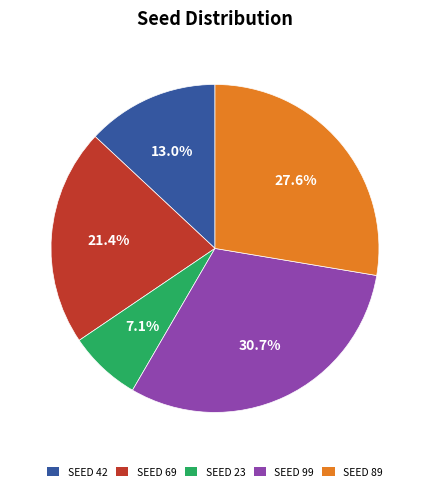

What is the total percentage of SEED 69 and SEED 99?

52.2%